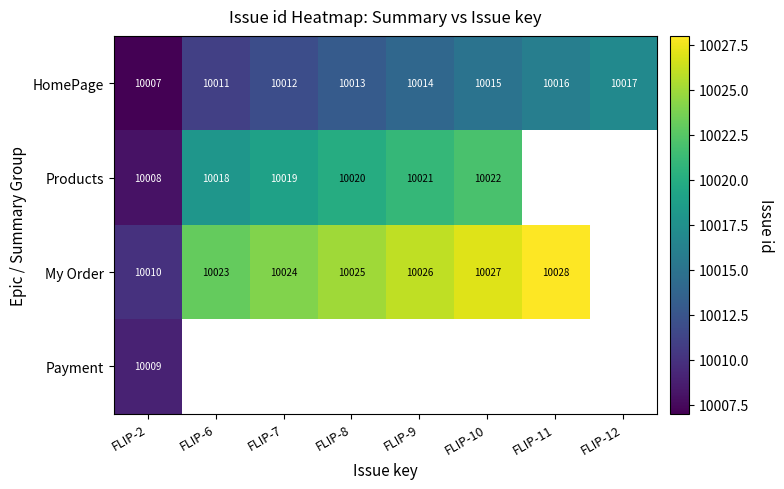

Which label corresponds to the smallest value in the chart?

FLIP-2